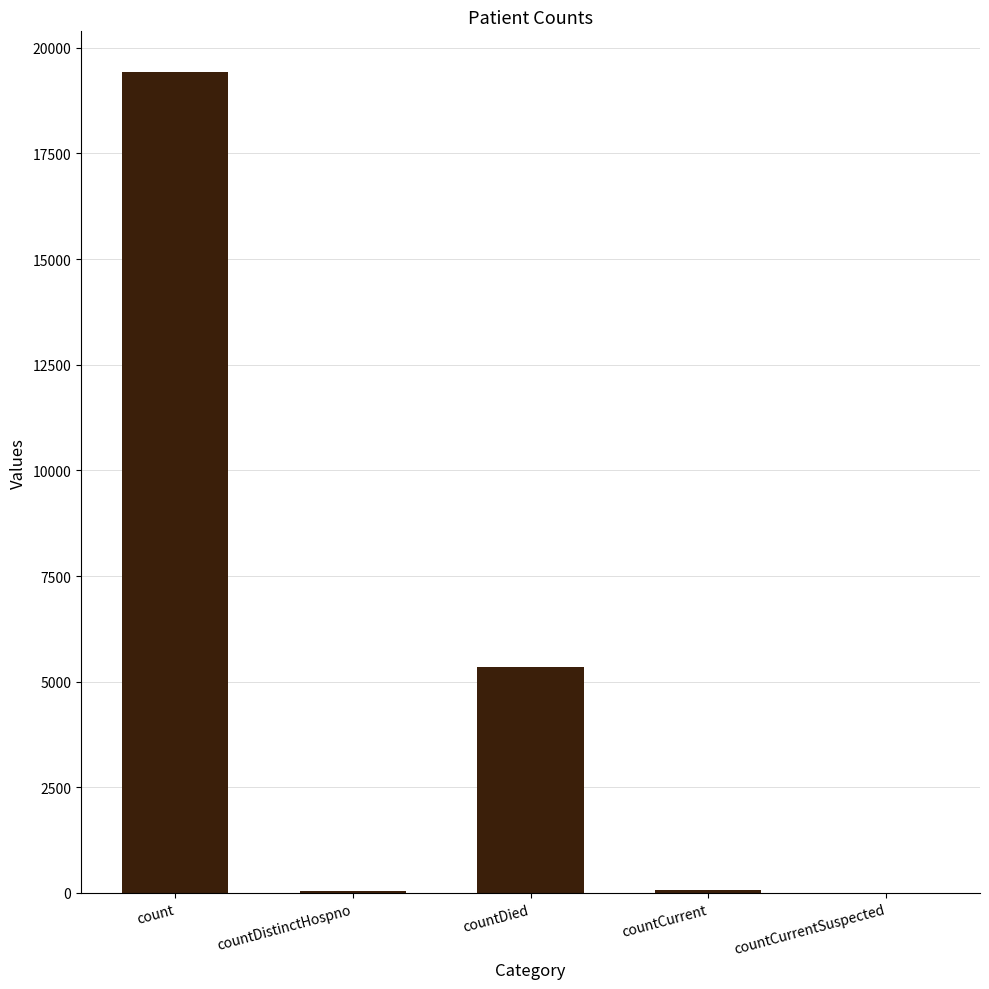

Which has a higher value, count or countDied?

count